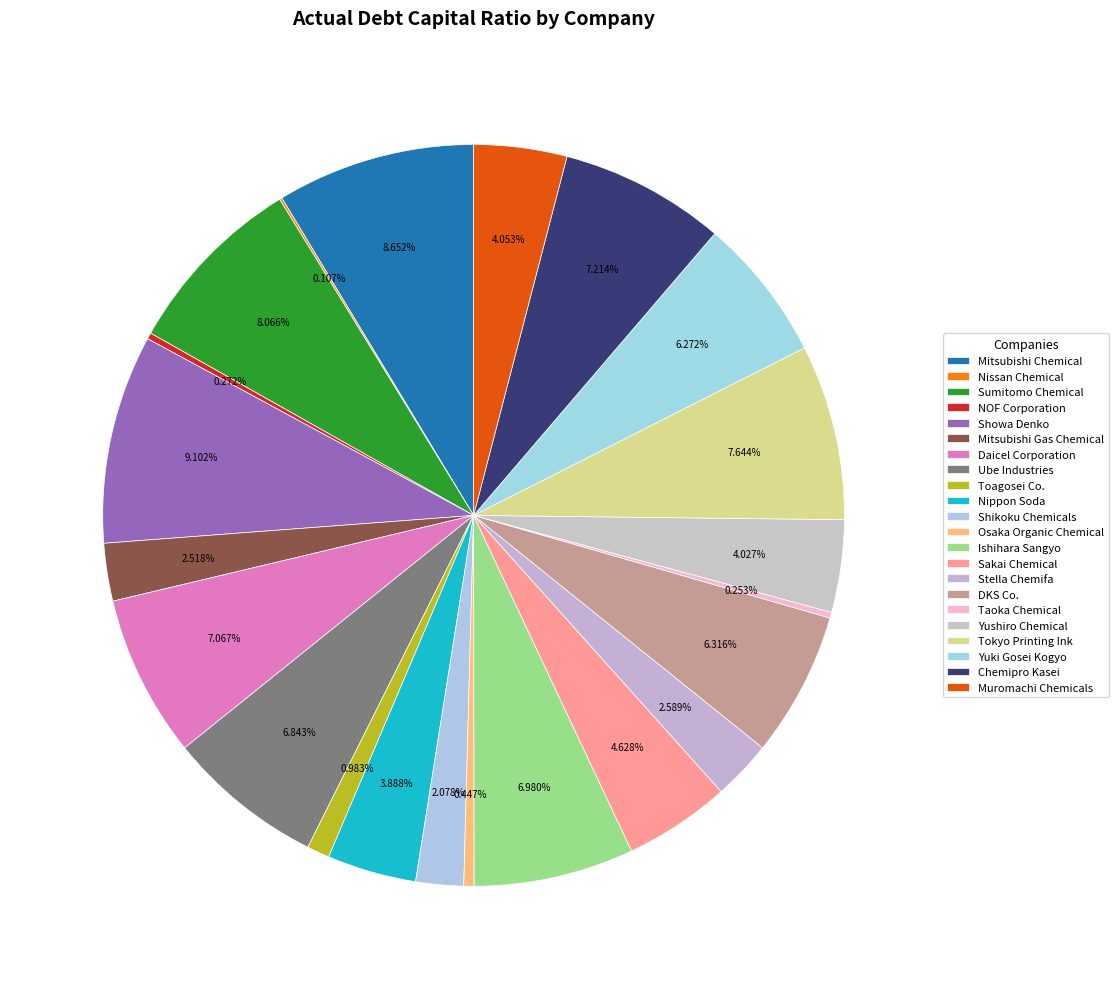

To the nearest percent, what percentage of the pie is Toagosei Co.?

1%